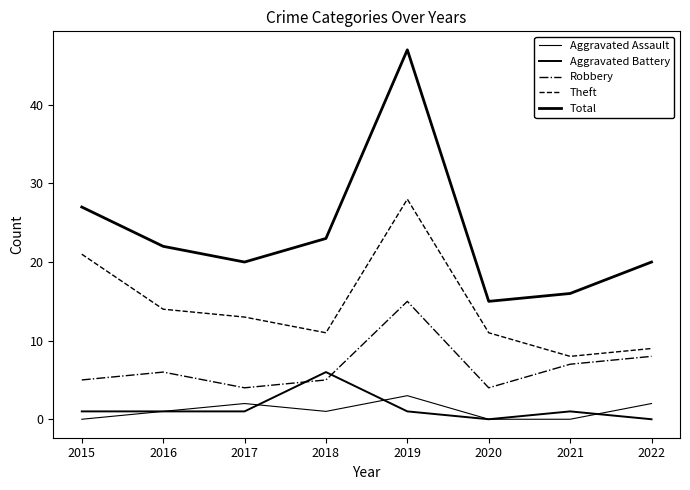

Between 2016 and 2019, which is larger?

2019